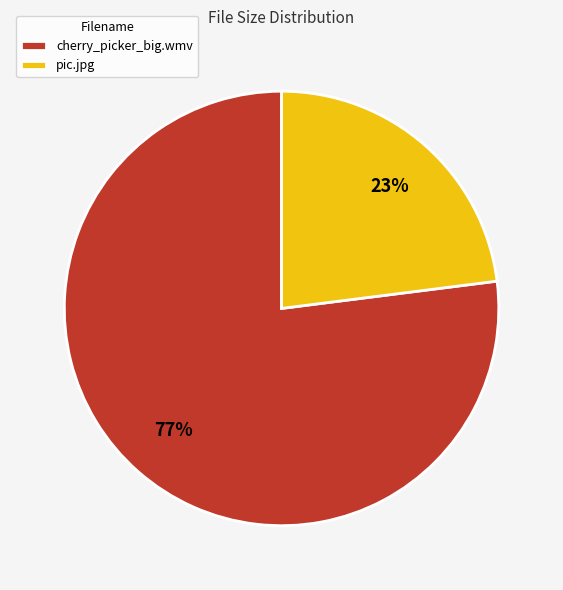

What percentage is the pic.jpg slice, to the nearest percent?

23%